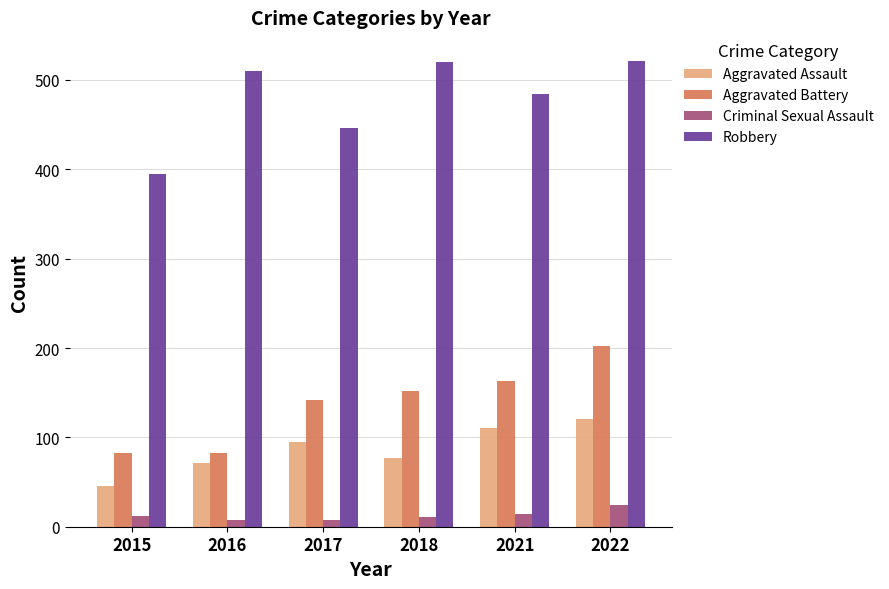

What is the total value across all series at 2018?

760